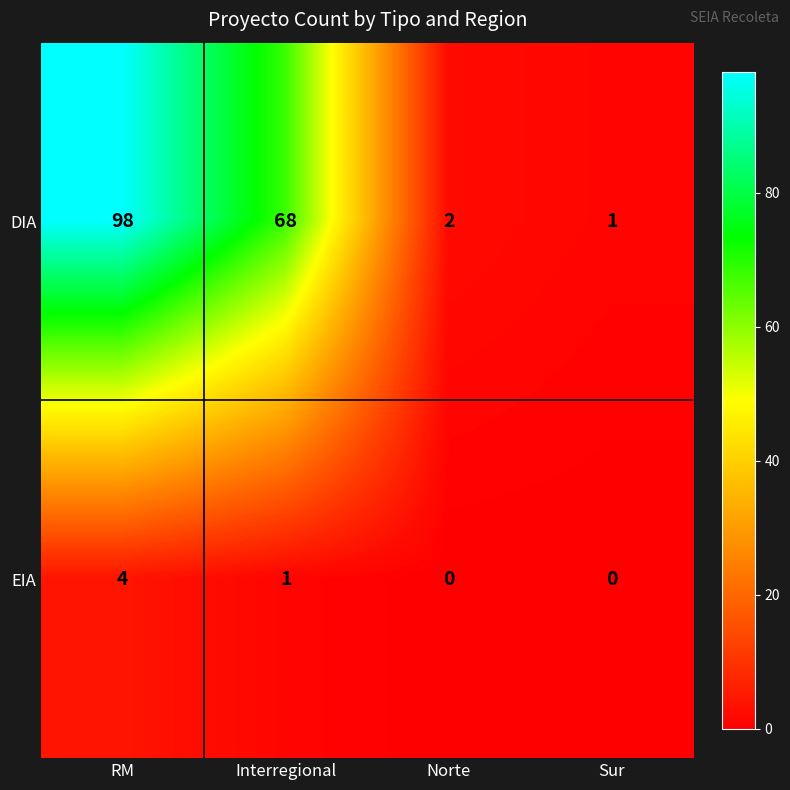

At which label does DIA first exceed 68?

RM